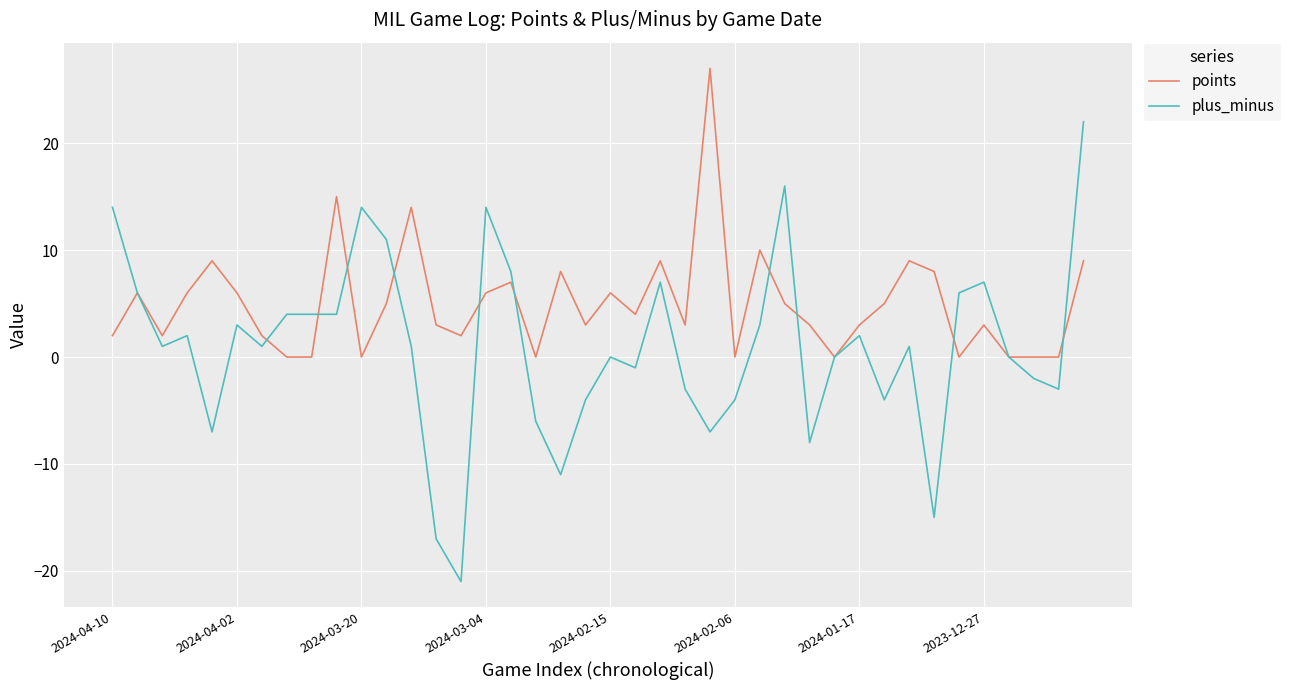

Which series has the largest total across all categories?

points